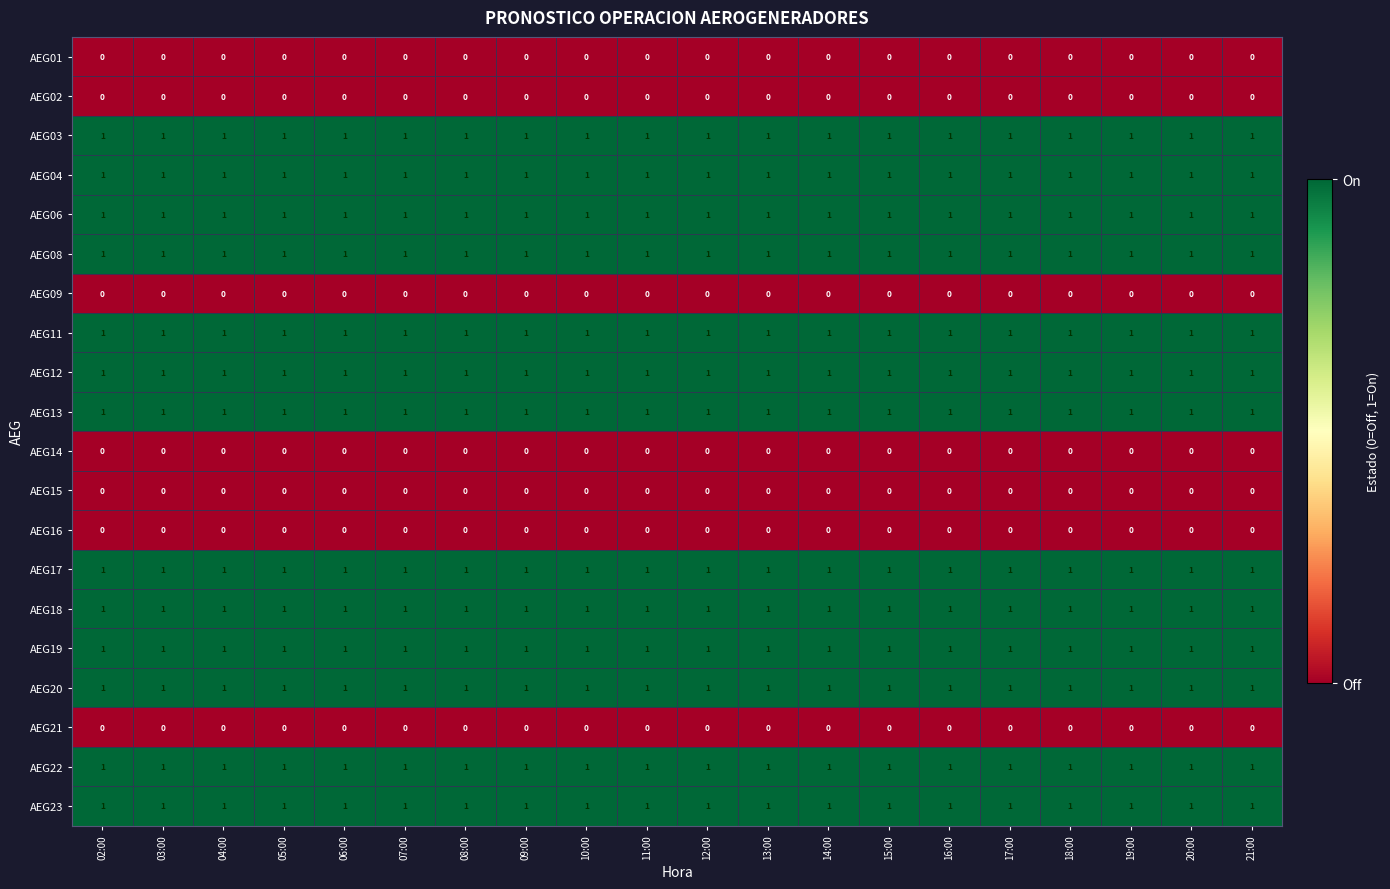

How many distinct data groups are displayed?

20